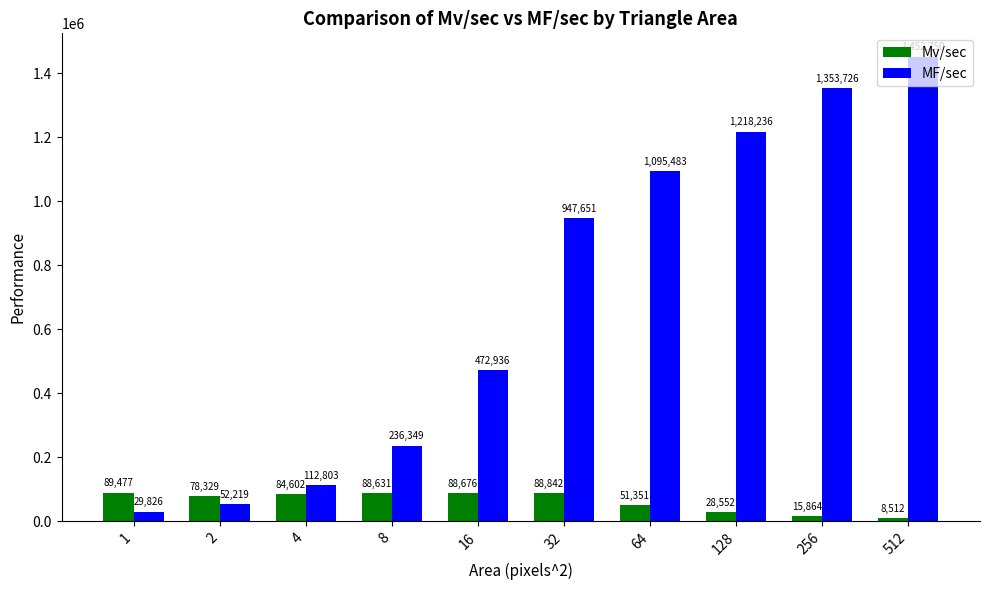

Which series has the largest range (max minus min)?

MF/sec